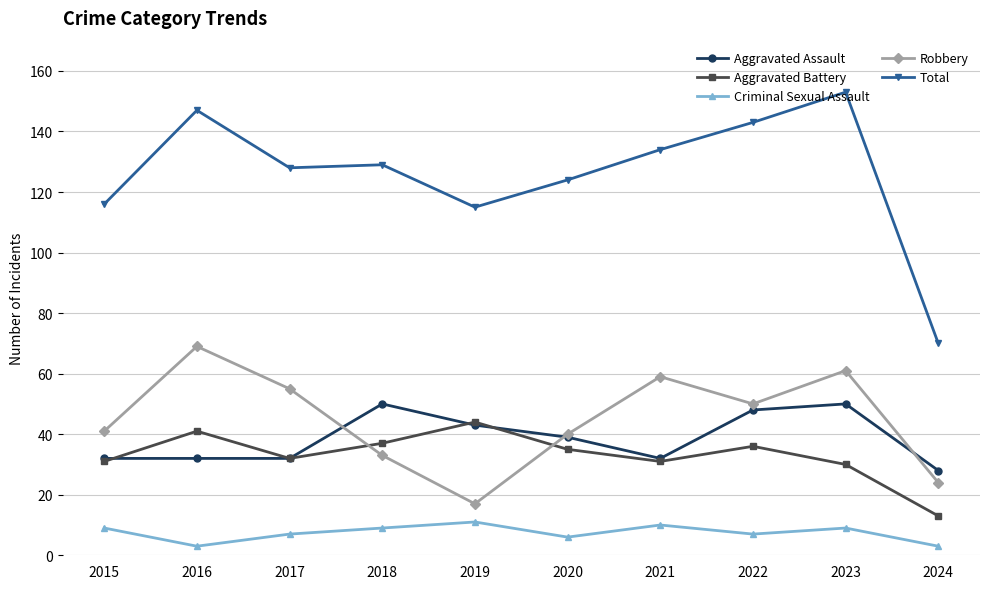

What is the spread (max minus min) of values at 2015?

107